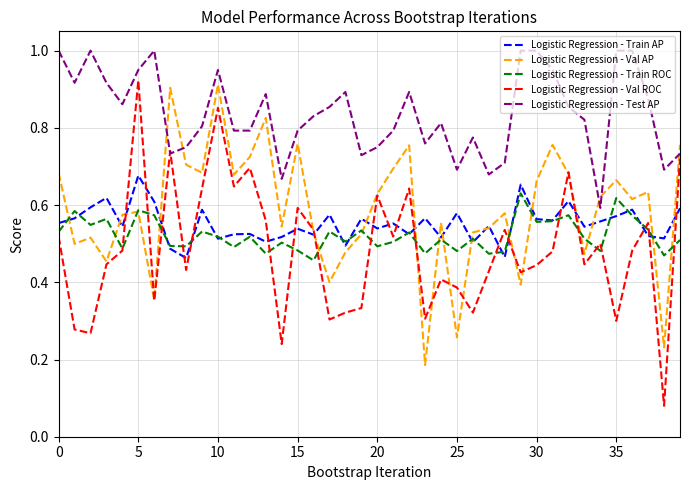

Which series has the widest spread of values?

Logistic Regression - Val ROC